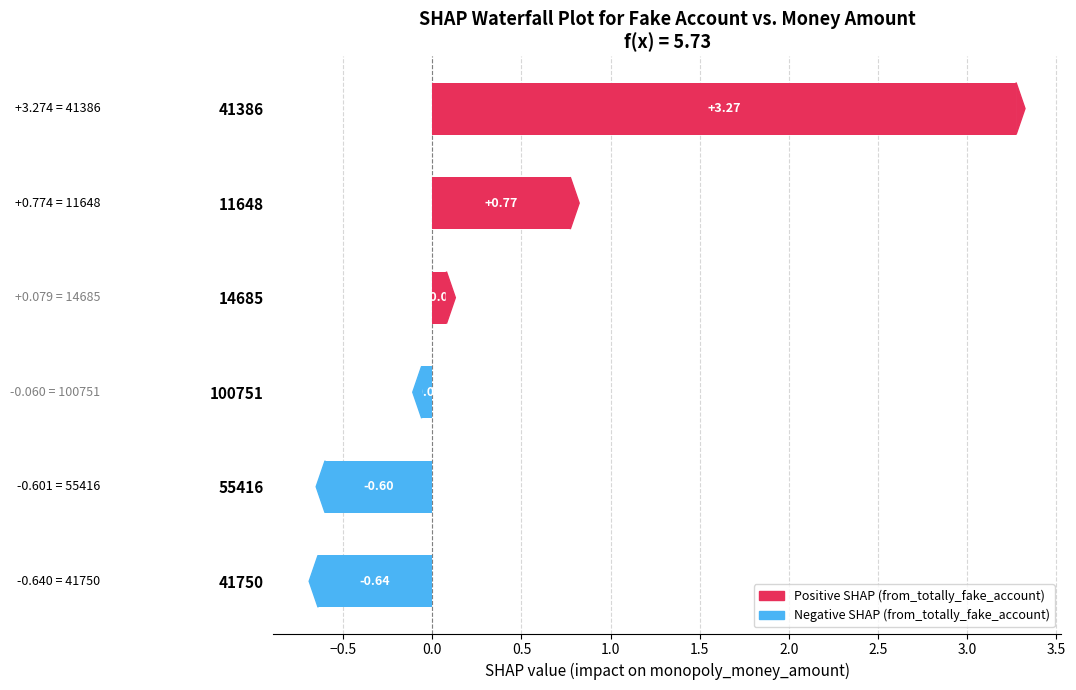

What is the difference between the maximum and second lowest values?

3.9